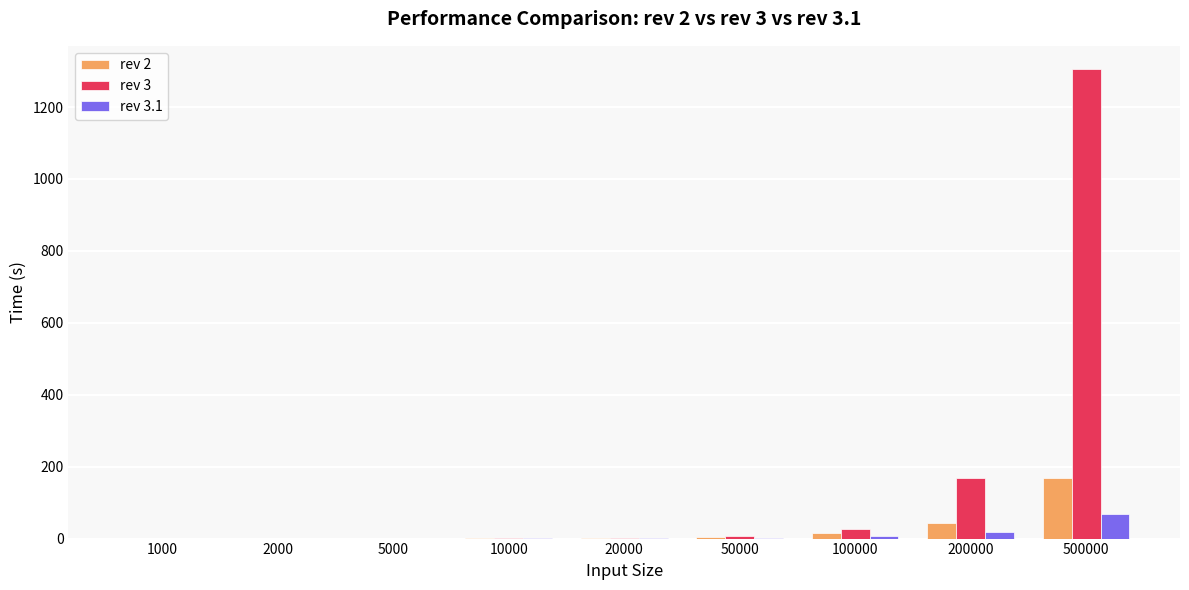

Where does the rev 3 series first go above 1?

20000